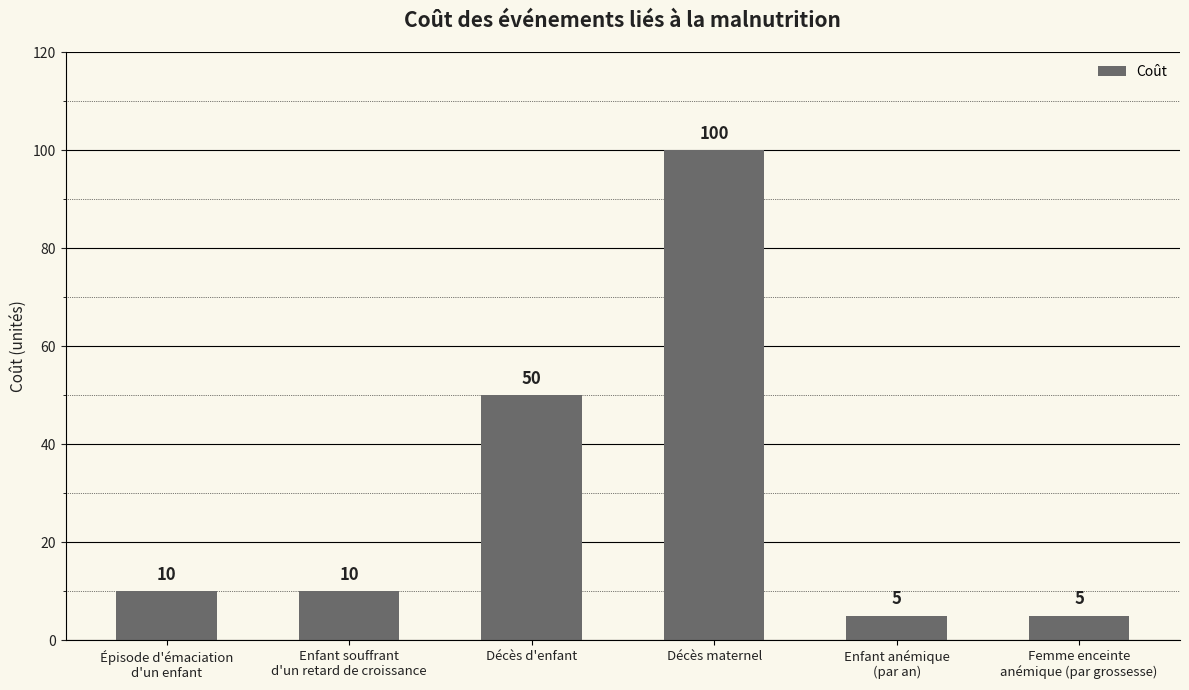

At which label is the value closest to 52?

Décès d'enfant